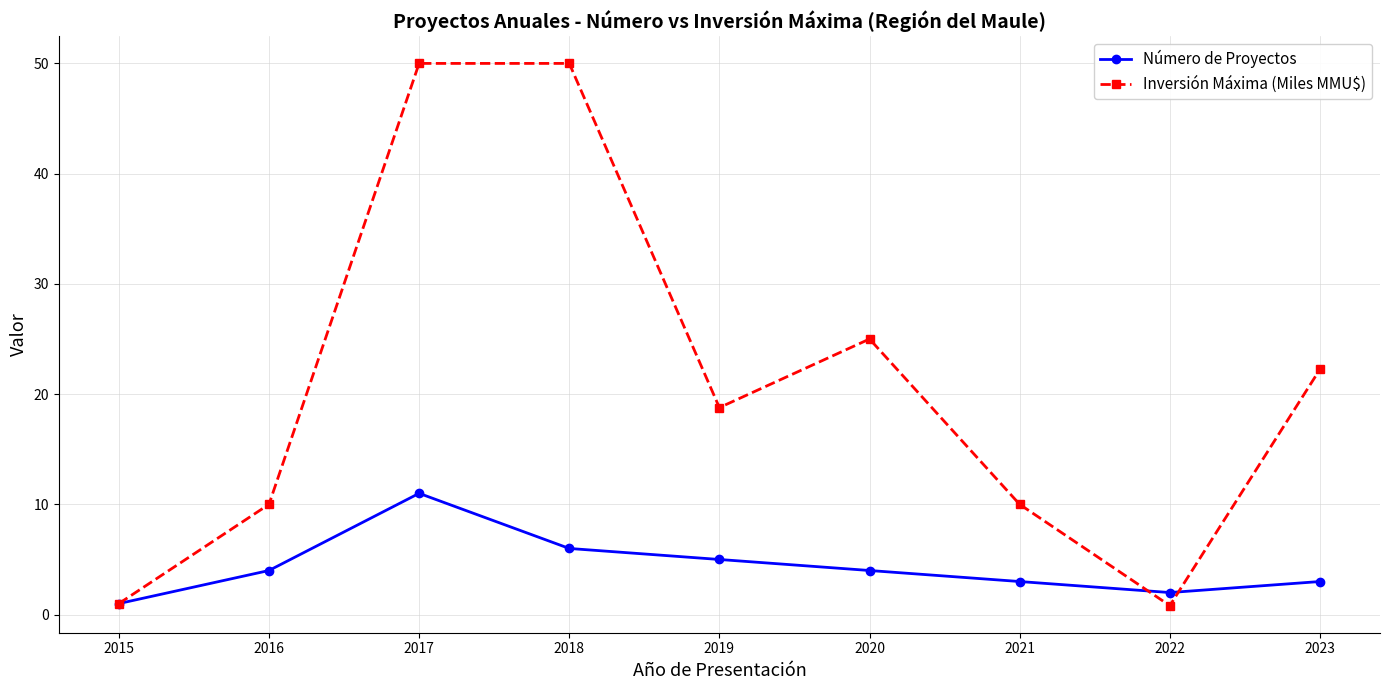

Which series ends up on top after the final intersection of Inversión Máxima (Miles MMU$) and Número de Proyectos?

Inversión Máxima (Miles MMU$)